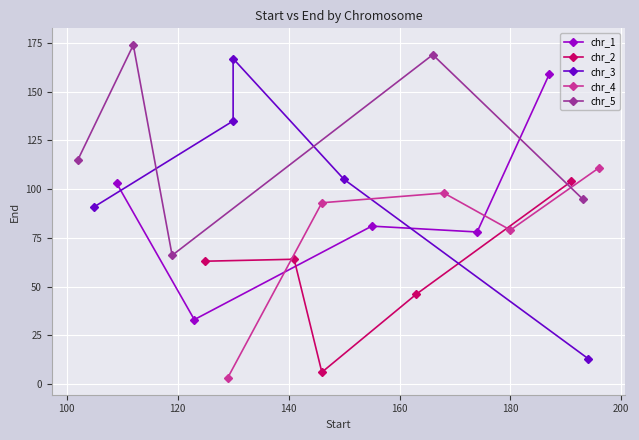

Which series has the largest total across all categories?

chr_5